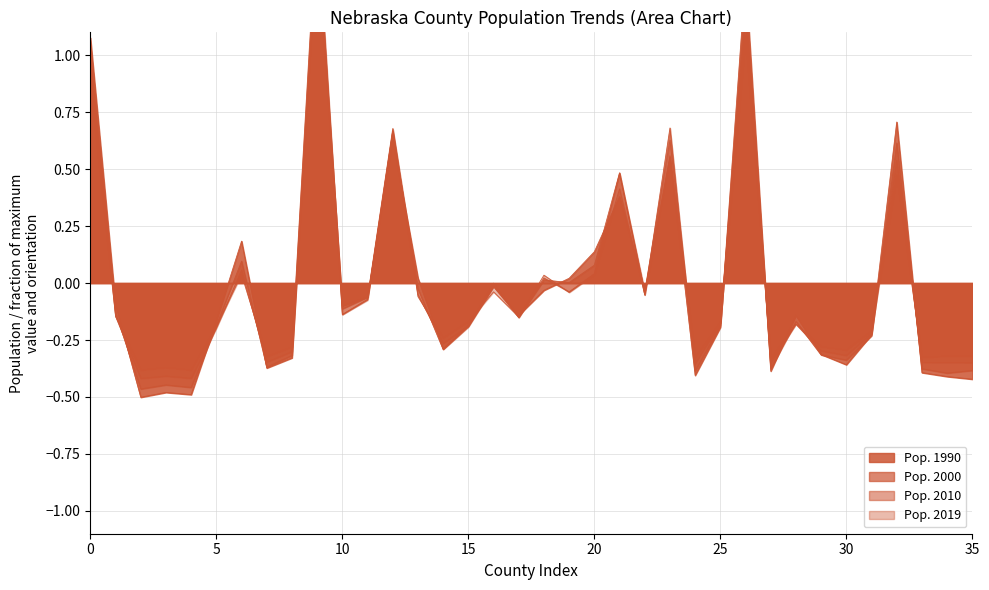

How many times do Pop. 1990 and Pop. 2019 cross each other?

19